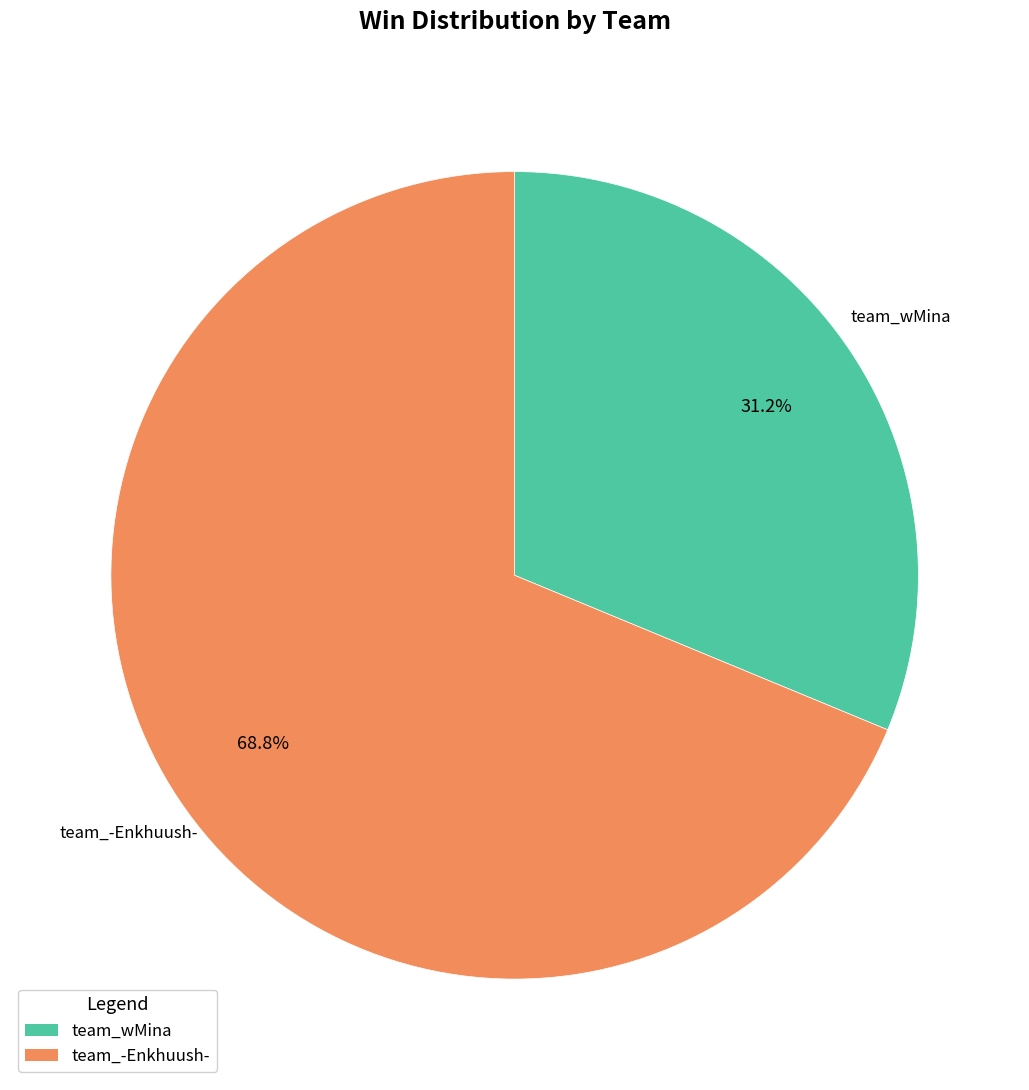

True or false: team_-Enkhuush- accounts for 62% of the total.

False